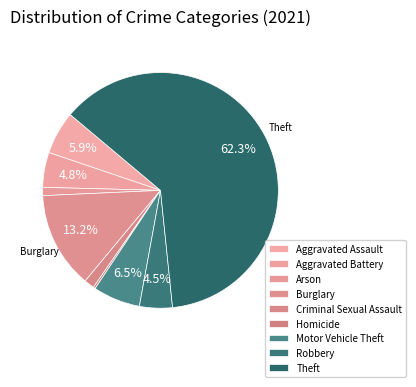

Is there a majority slice in this chart?

Yes